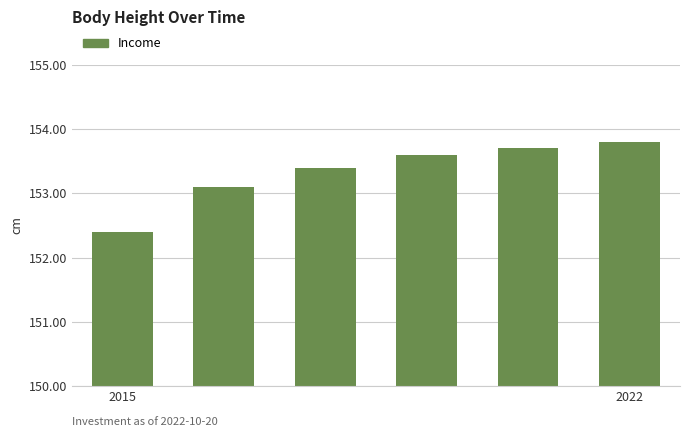

Reading left to right, extract all data points from this chart.

152.4	153.1	153.4	153.6	153.7	153.8